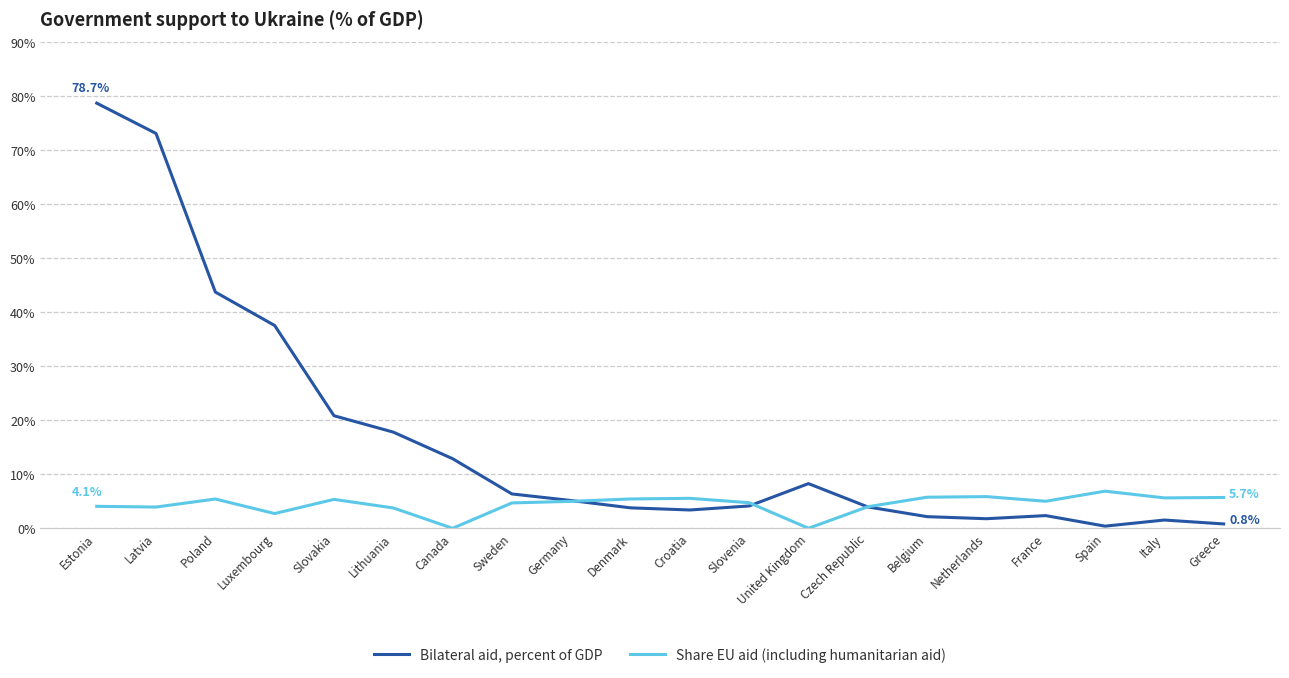

Which label corresponds to the largest value in the chart?

Estonia